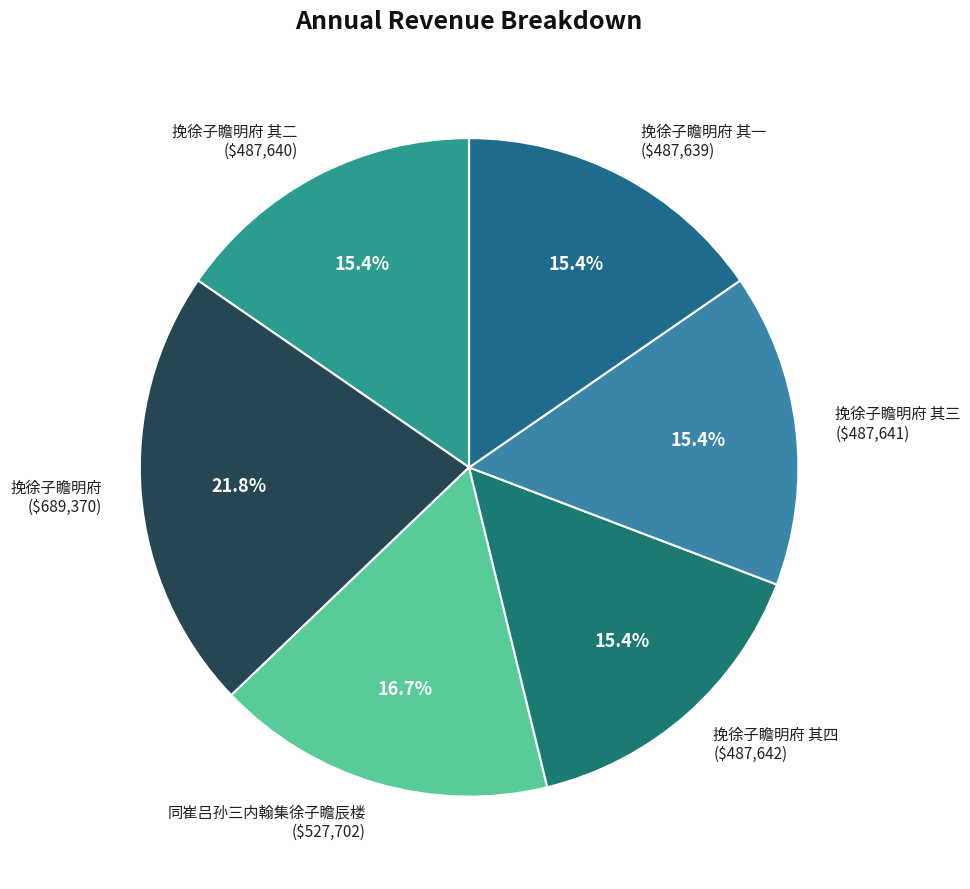

How much of the chart is everything except 挽徐子瞻明府 其四 ($487,642)?

84.6%